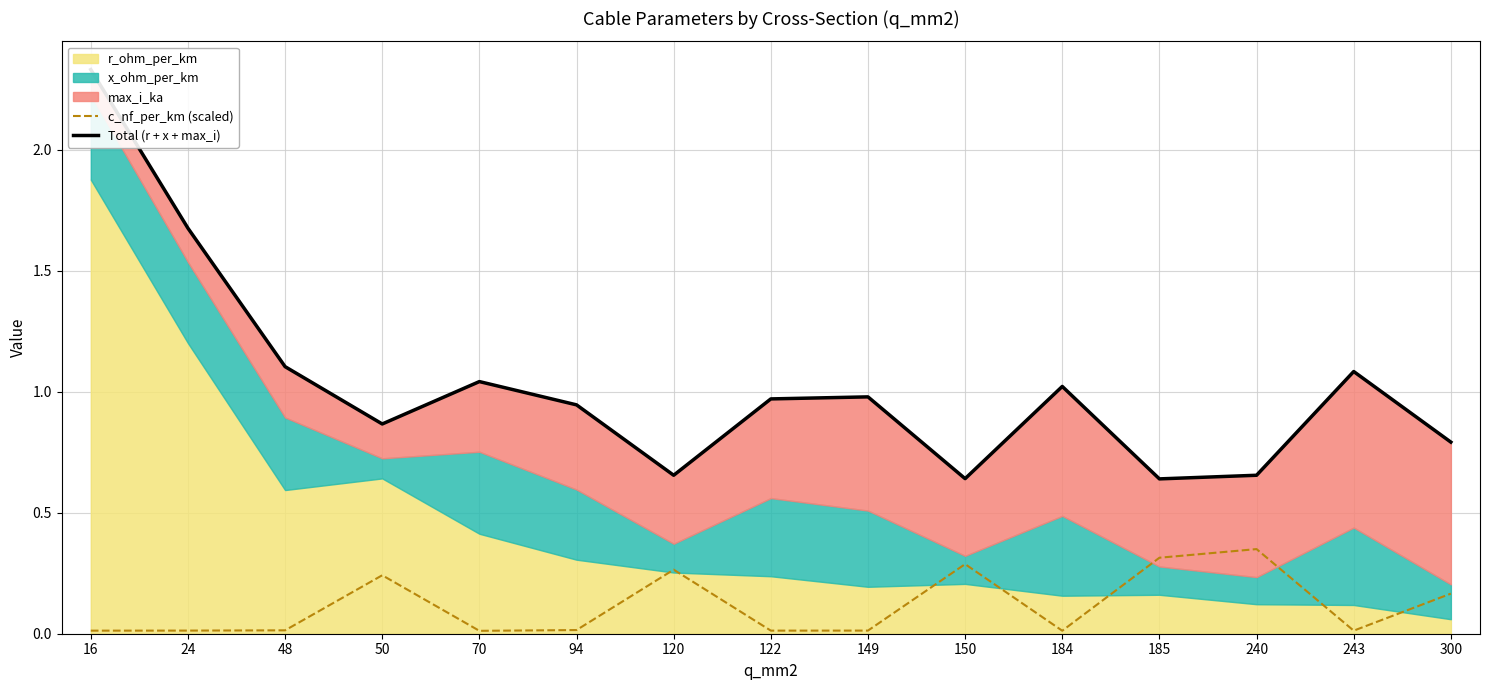

What is the maximum value for Total (r + x + max_i)?

2.3